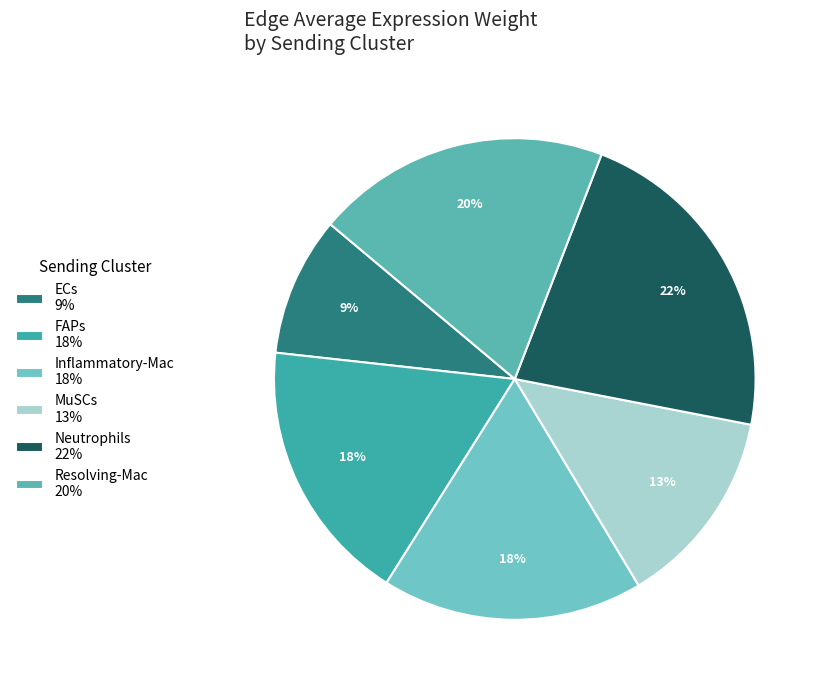

Which category has the smallest portion of the pie?

ECs